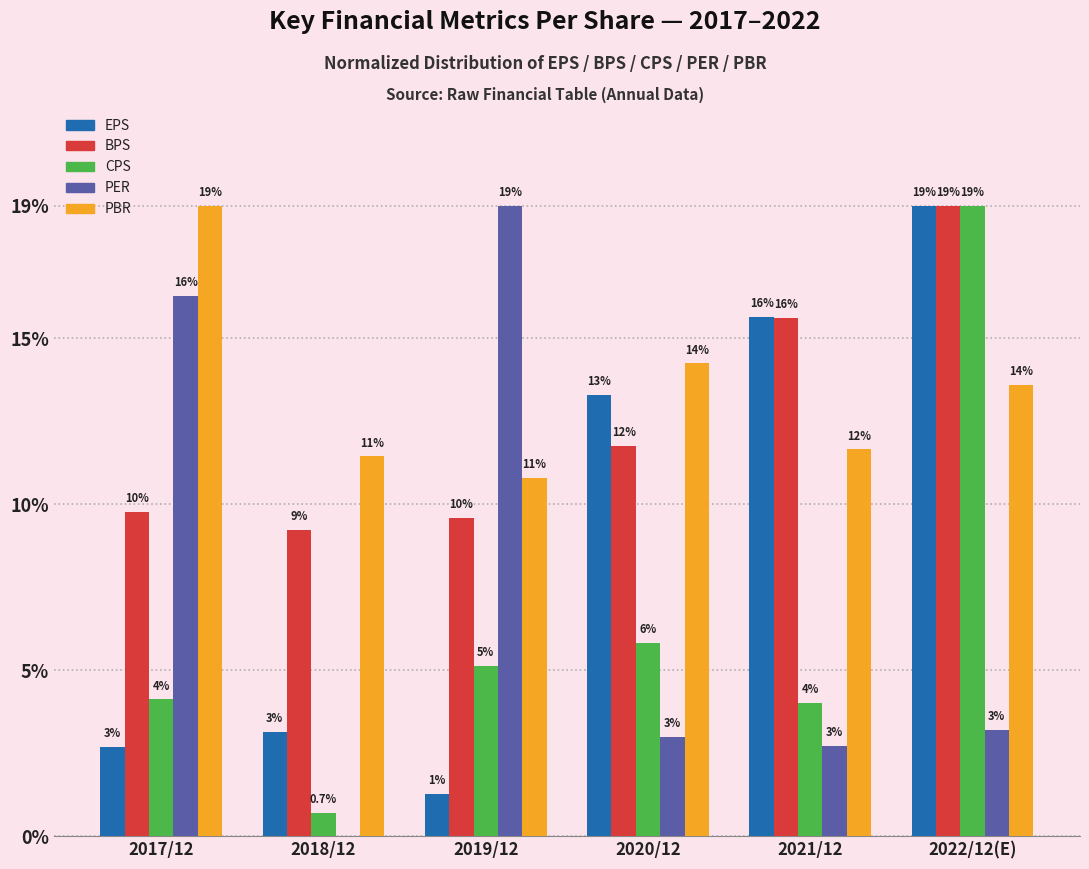

Are the bars grouped side by side (vs. stacked)?

Yes